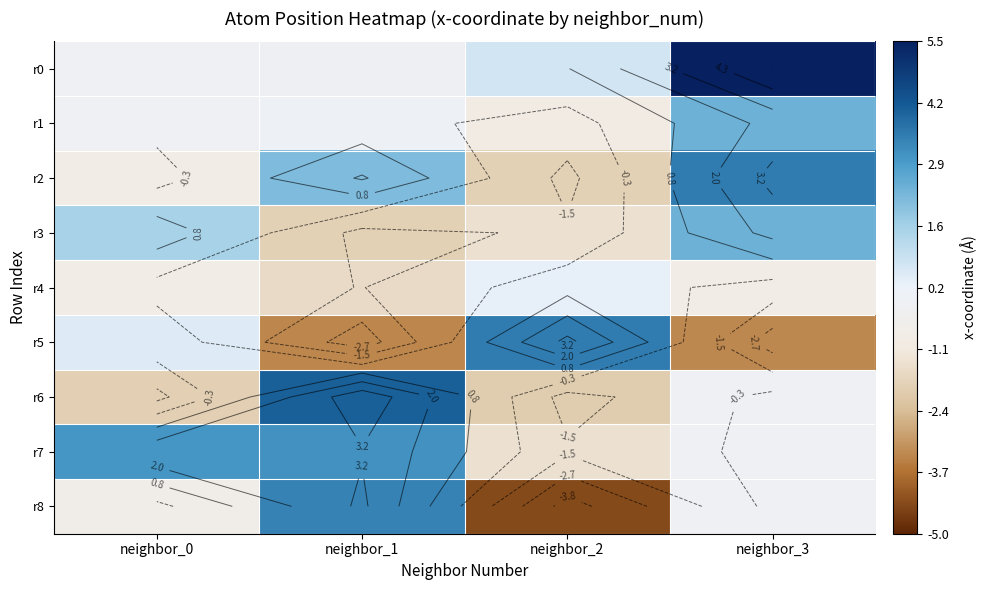

What is the spread (max minus min) of values at neighbor_2?

7.9